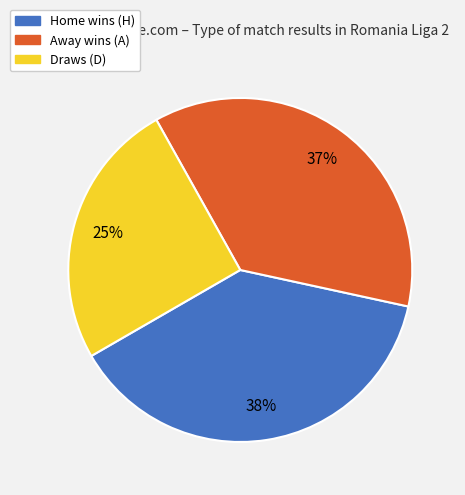

To the nearest percent, what is the difference between the largest and smallest slice percentages?

13%